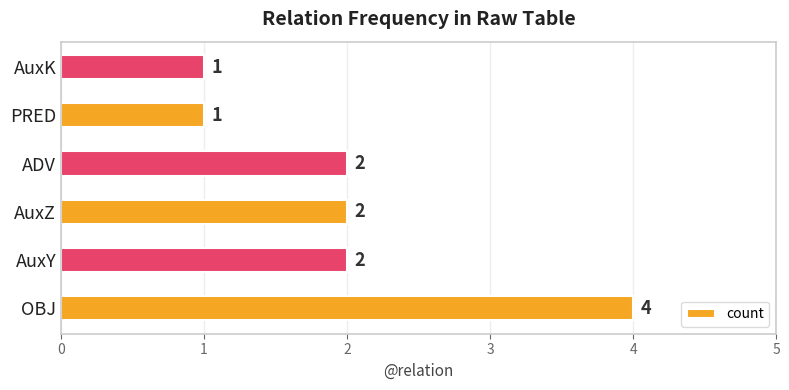

What is the average value?

2